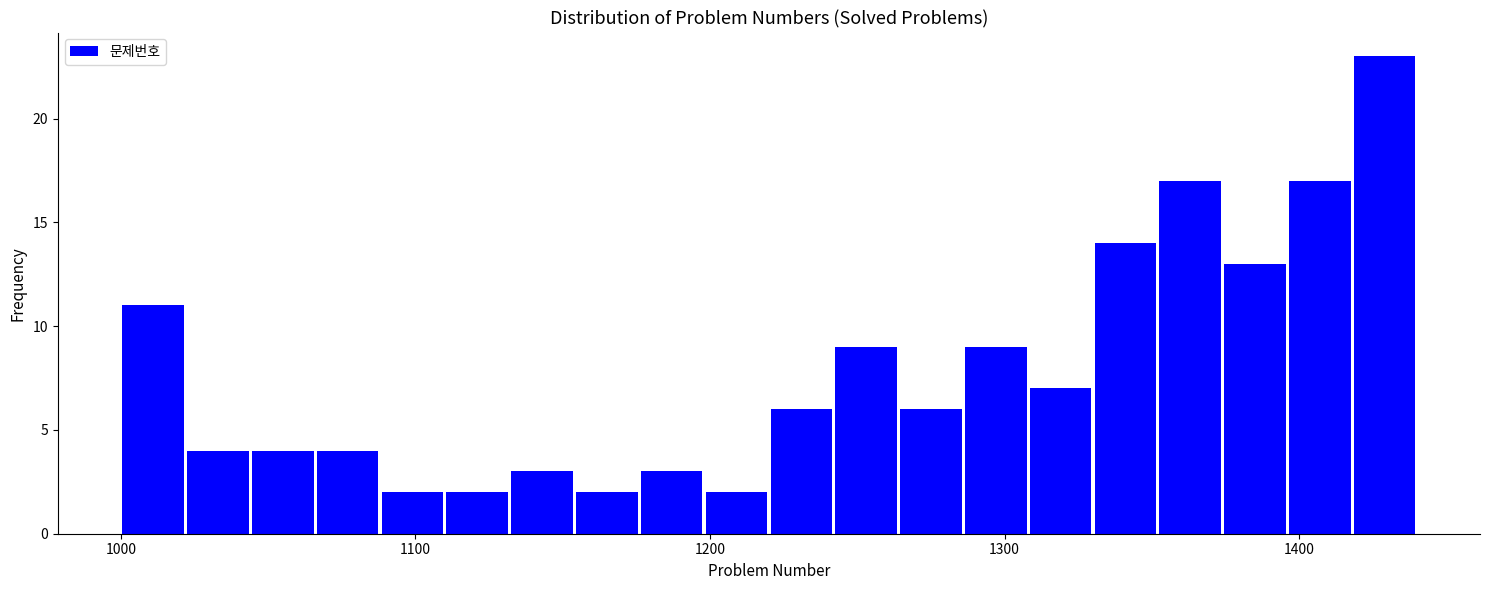

Read against the x-axis, roughly where is the centre of the tallest bar?

1430